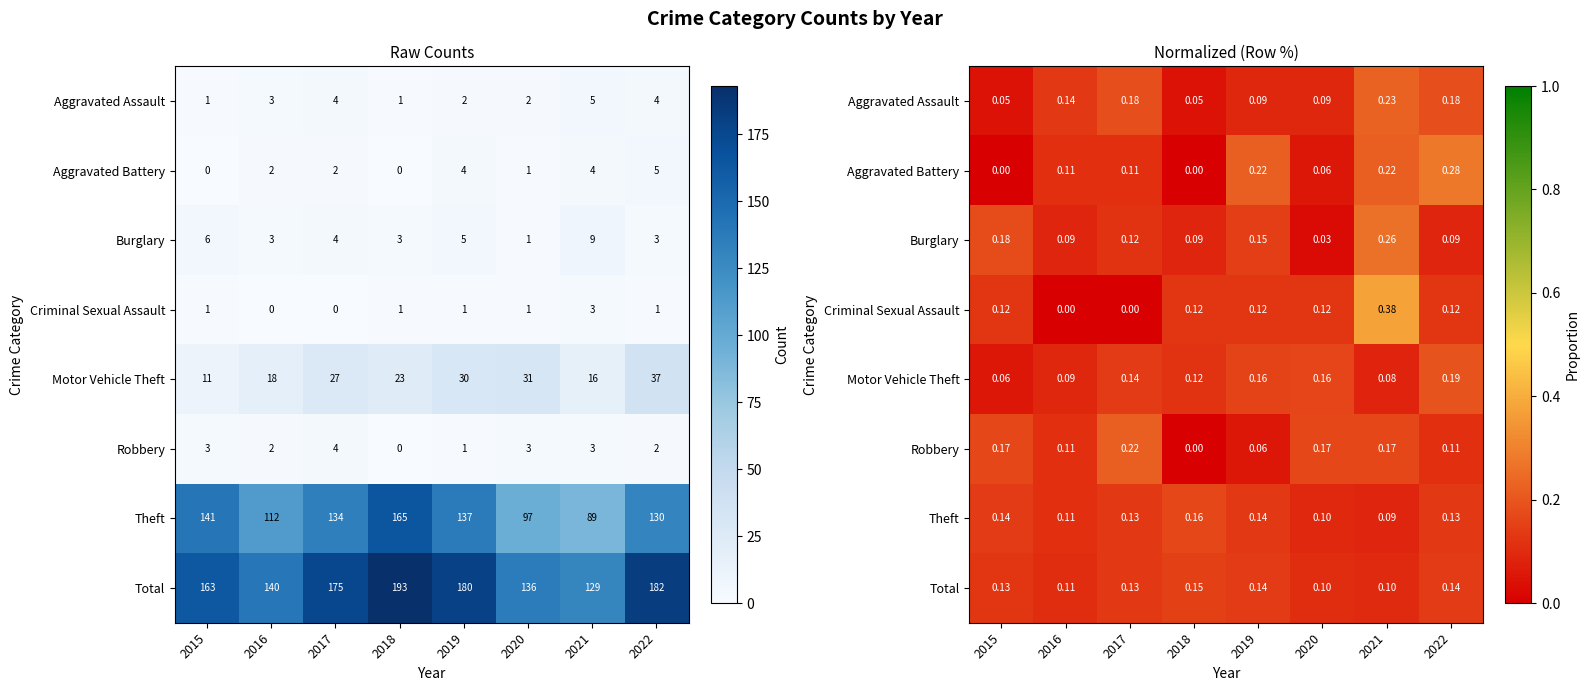

What is the greatest value displayed?

0.4